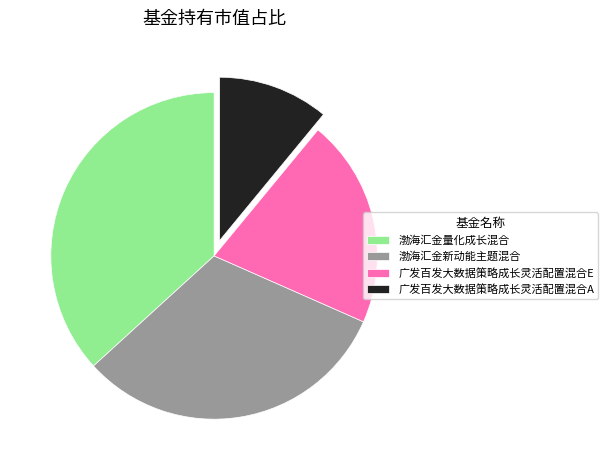

Which category has the smallest portion of the pie?

广发百发大数据策略成长灵活配置混合A